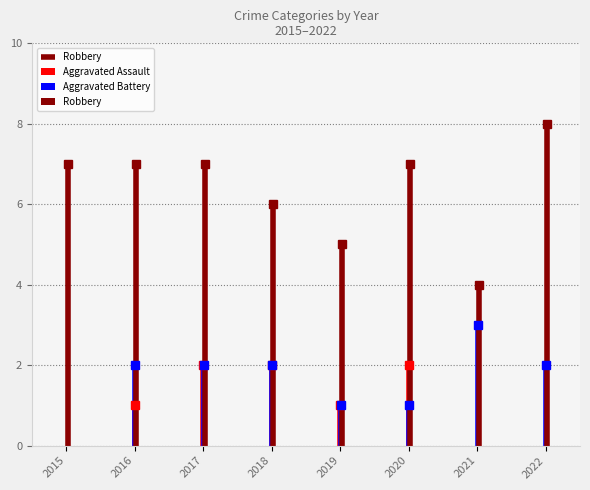

Is it true that the value at 2015 is -4?

False